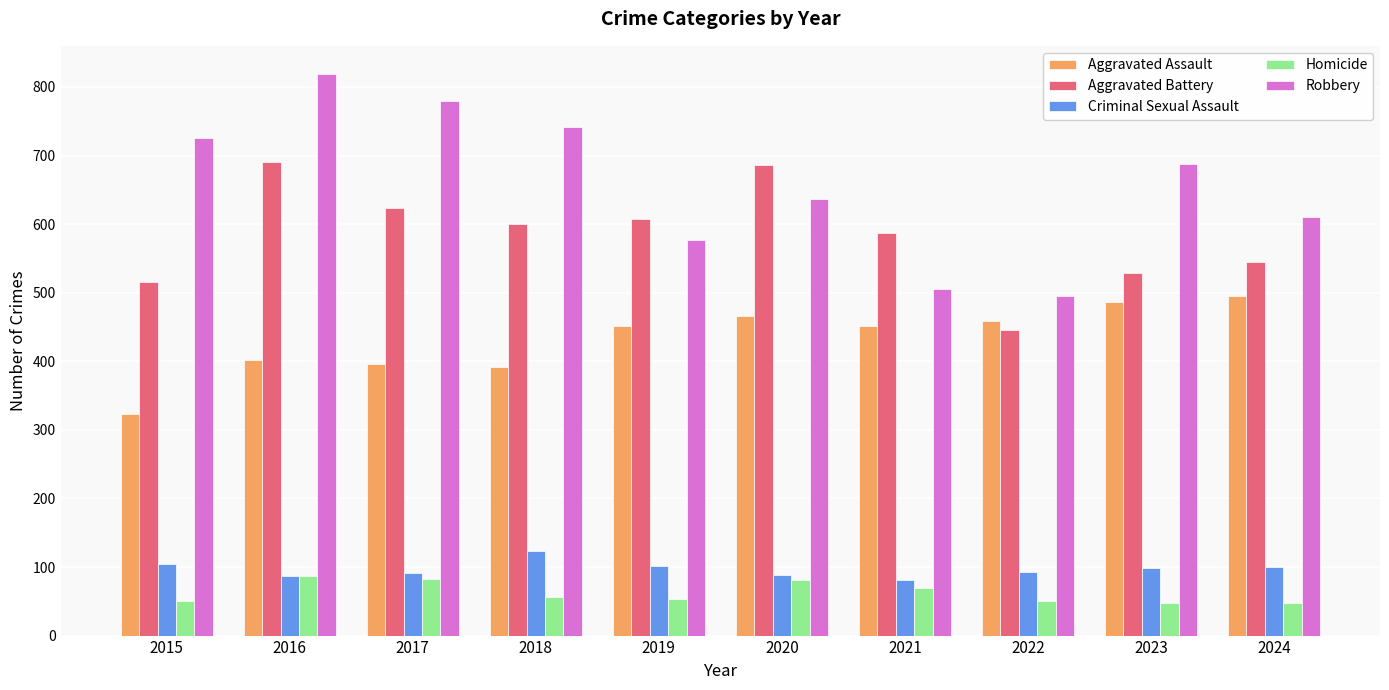

What are all the series names shown in the legend?

Aggravated Assault, Aggravated Battery, Criminal Sexual Assault, Homicide, Robbery